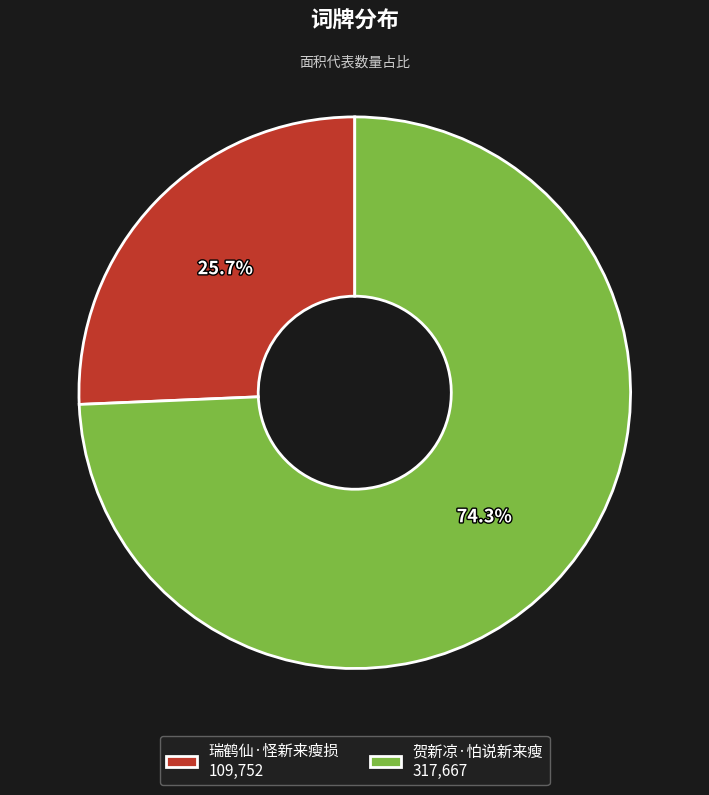

Combined, what portion of the pie is 贺新凉·怕说新来瘦 and 瑞鹤仙·怪新来瘦损?

100.0%